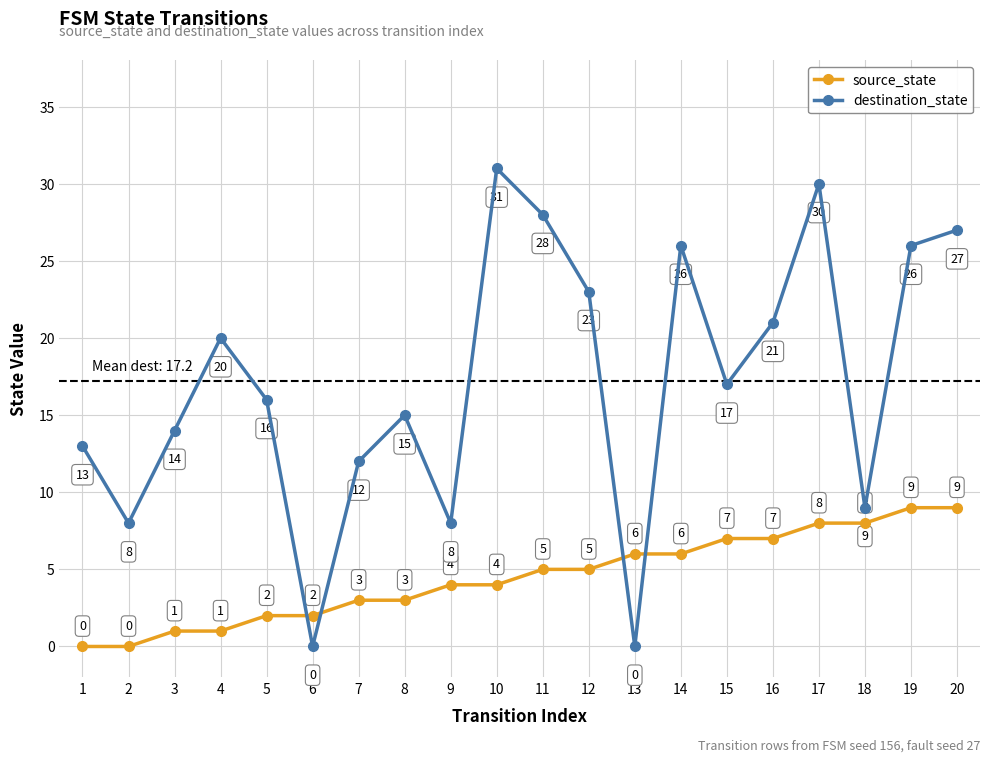

At which category does destination_state reach its first local valley?

2